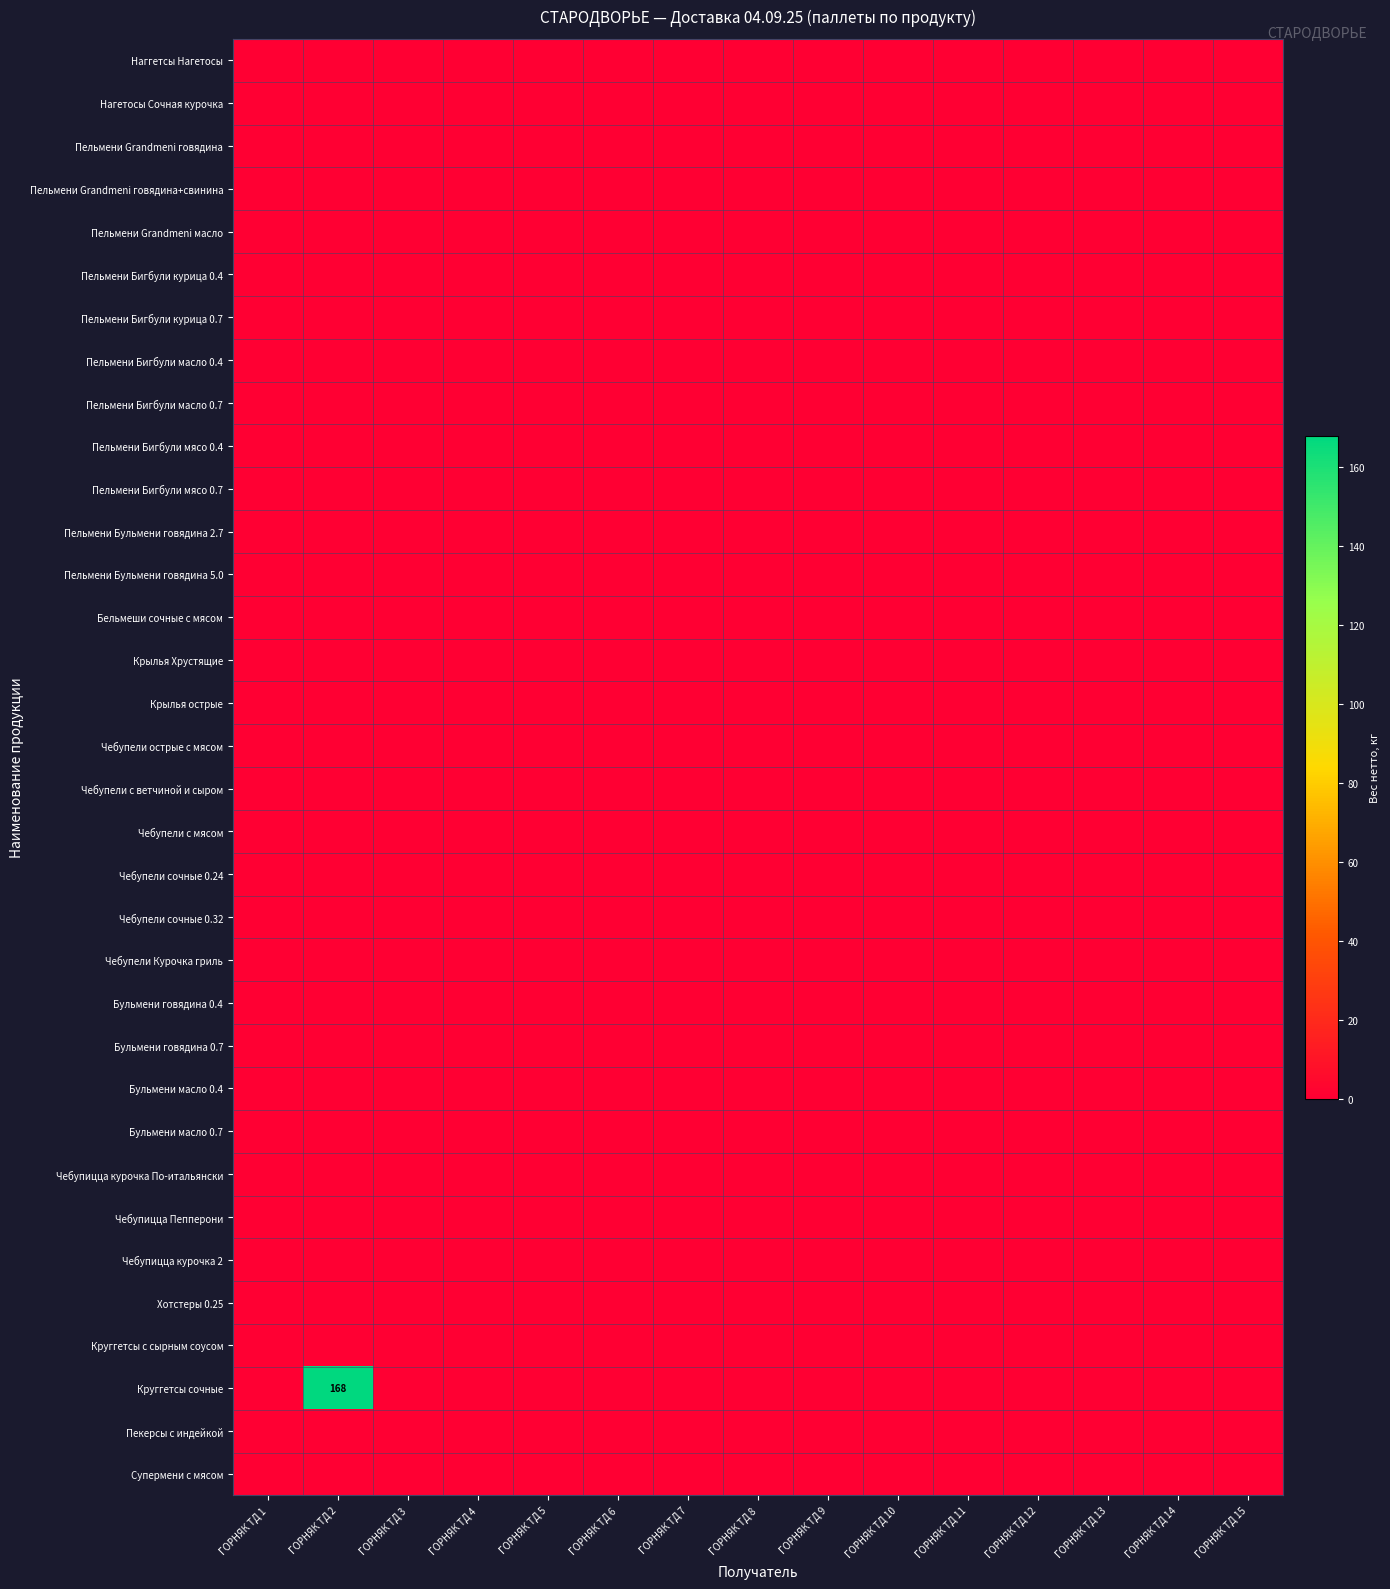

Where is Круггетсы сочные nearest to the value 84?

ГОРНЯК ТД 1